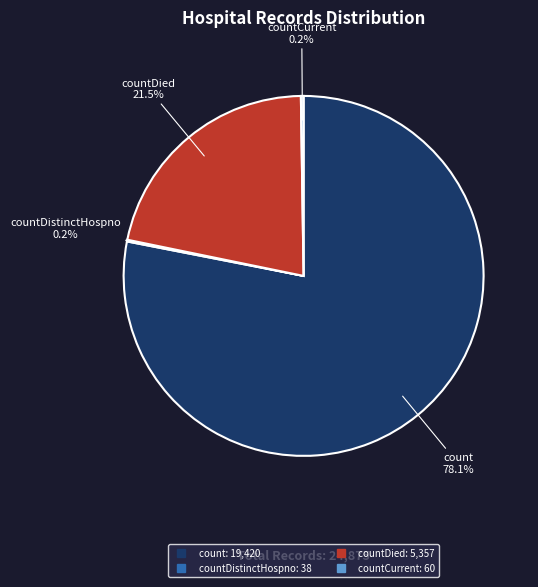

Does any single category account for the majority?

Yes